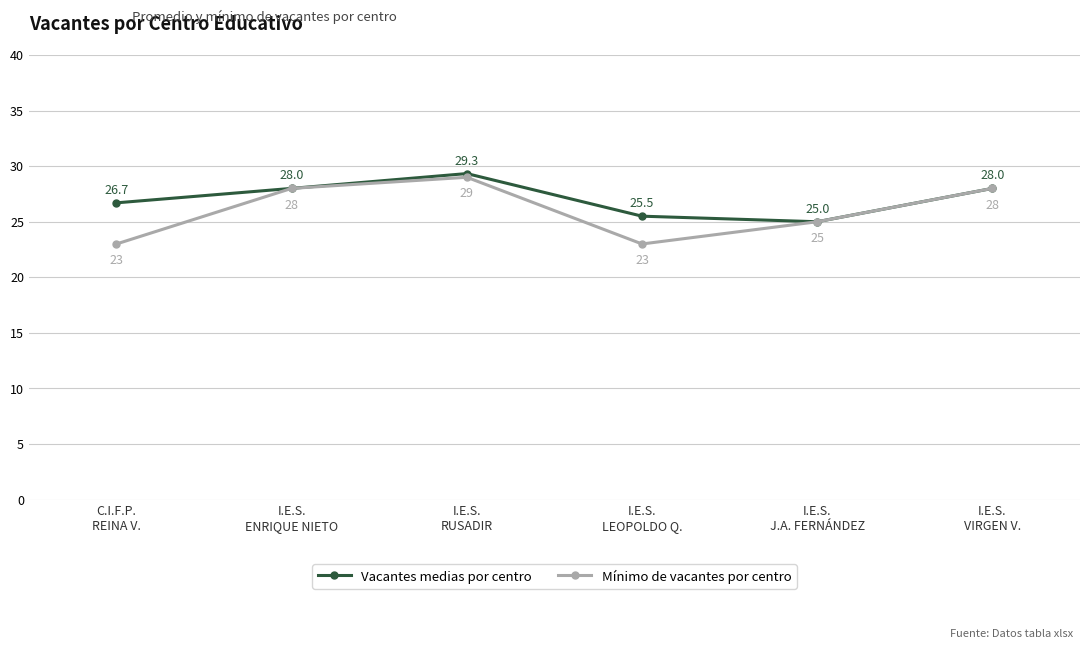

Which series has the largest total across all categories?

Vacantes medias por centro